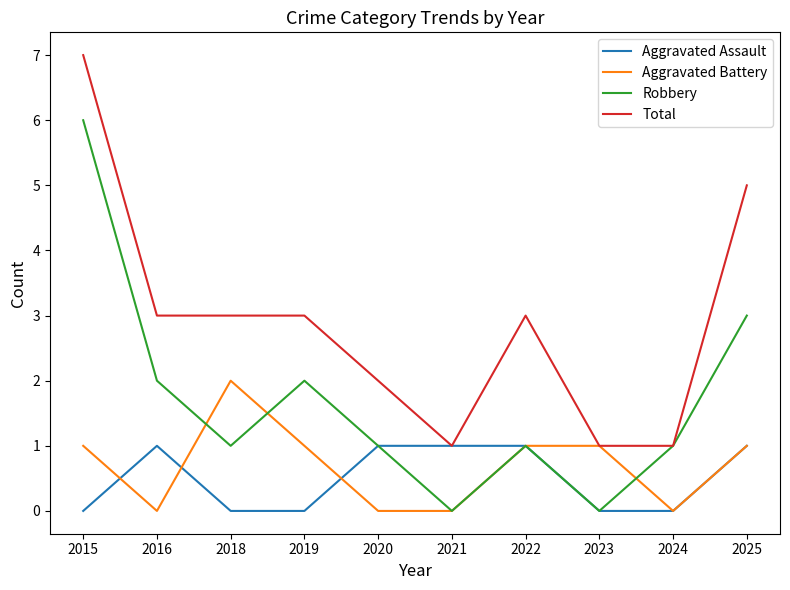

True or false: Robbery has a value of 3 at 2019.

False